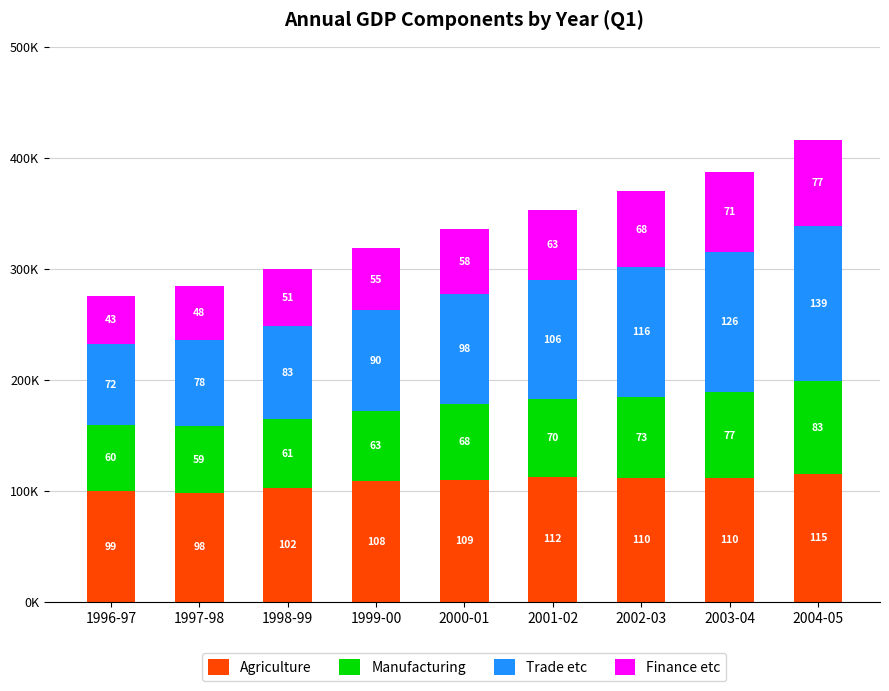

What are all the series names shown in the legend?

Agriculture, Manufacturing, Trade etc, Finance etc